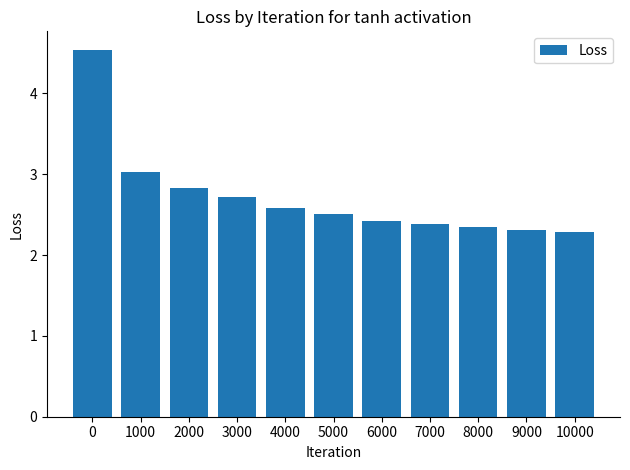

What is the maximum value shown in the chart?

4.5